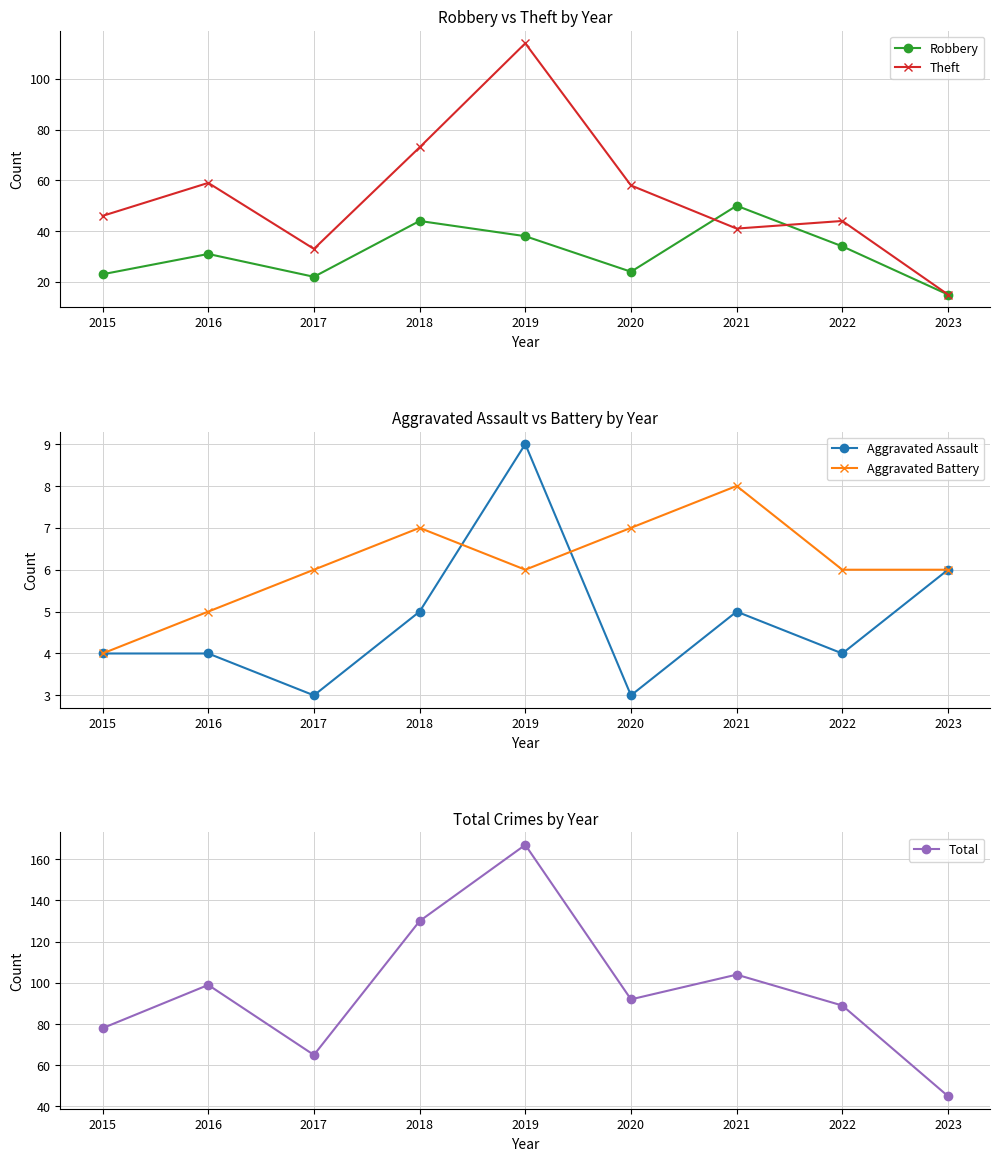

What is the approximate value of Aggravated Battery at 2022?

6